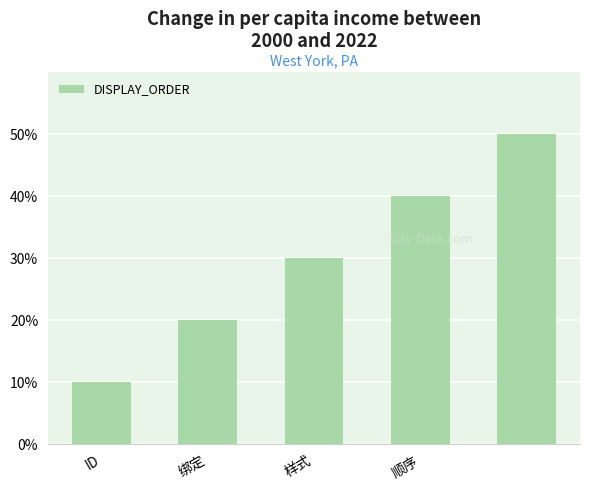

Reading right to left, what are all the values shown in this chart?

50	40	30	20	10